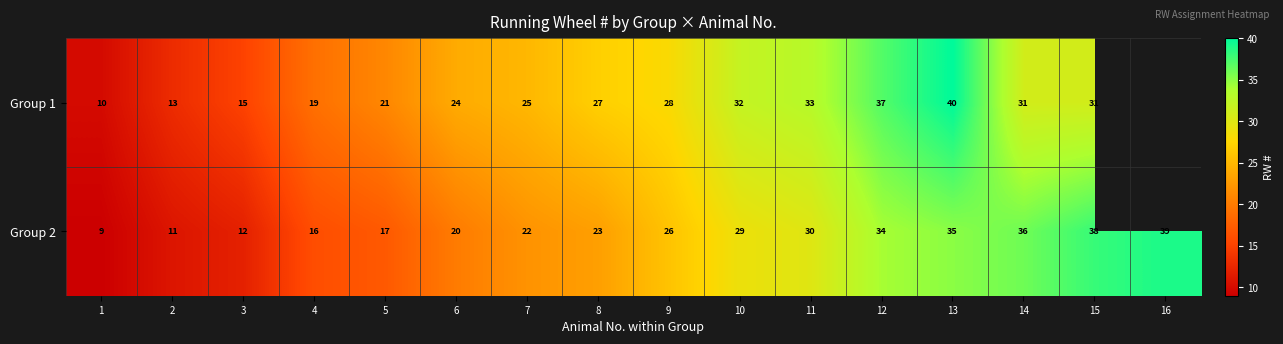

True or false: Group 2 has a value of 5.7 at 2.

False